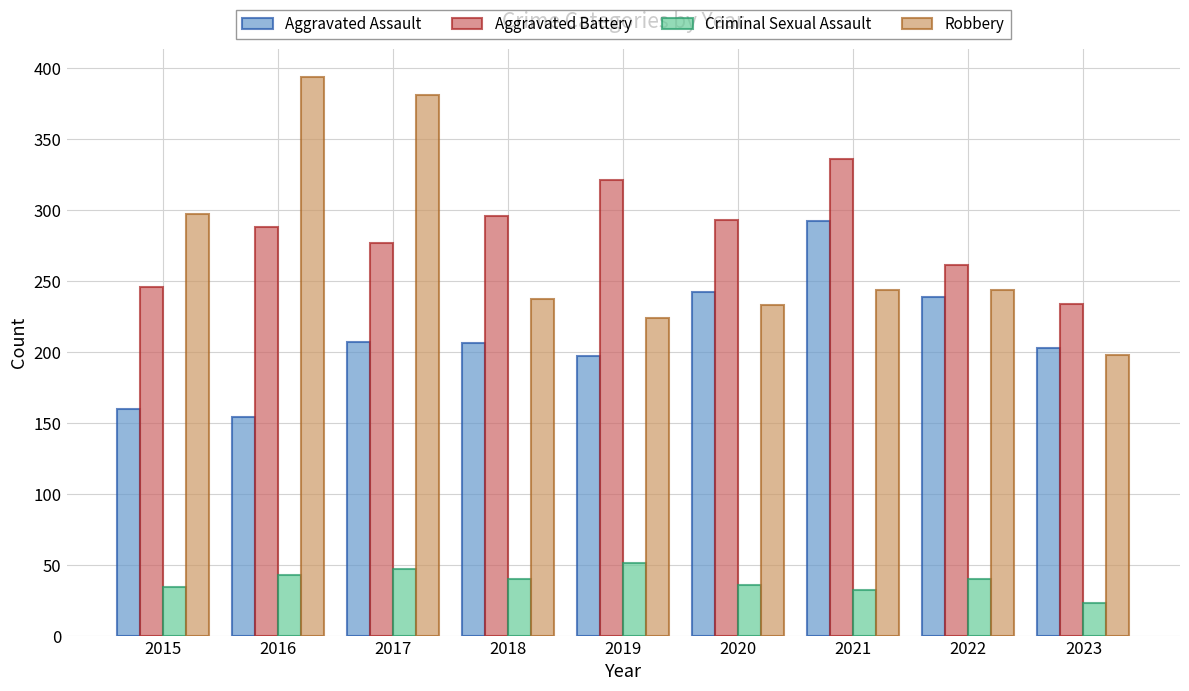

What is the value of the Robbery bar at the 8th from the left?

244